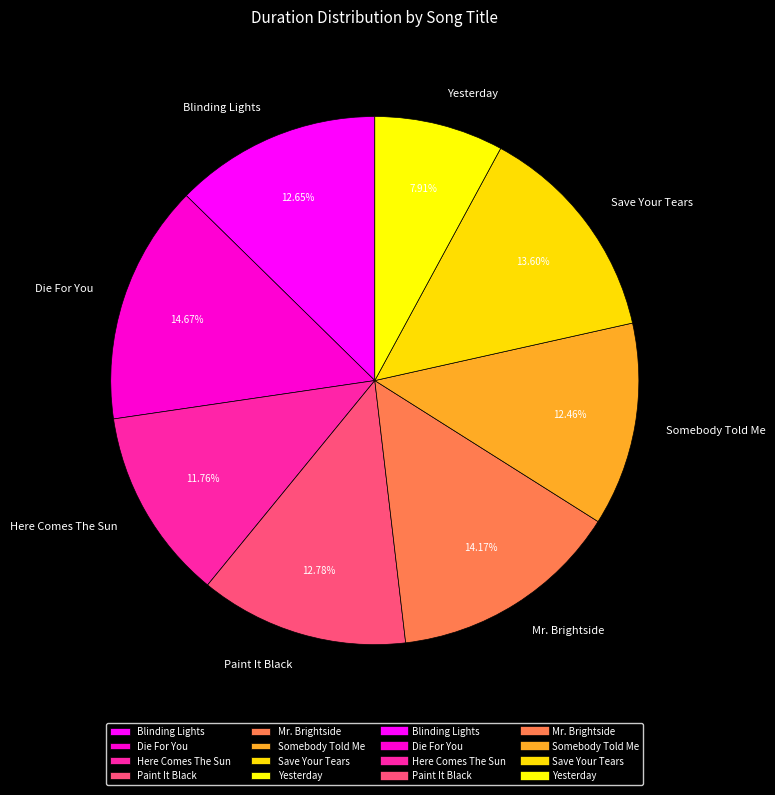

Combined, do Paint It Black and Blinding Lights account for over 50%?

No